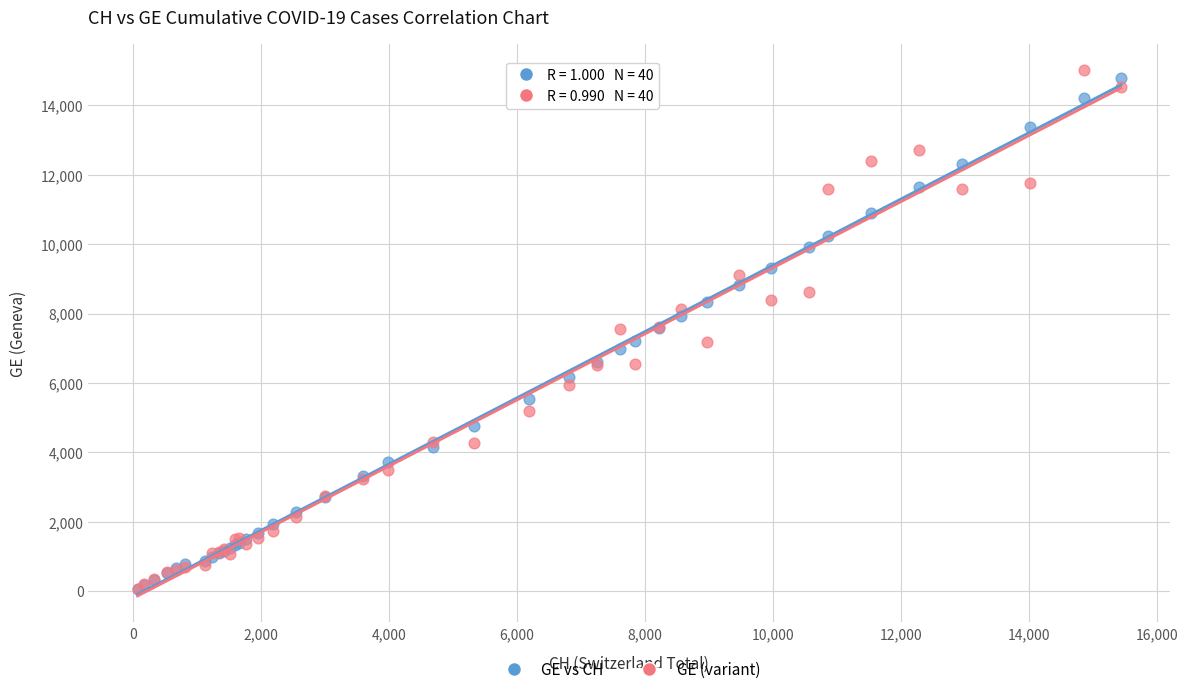

What are all the series names shown in the legend?

GE vs CH, GE (variant)